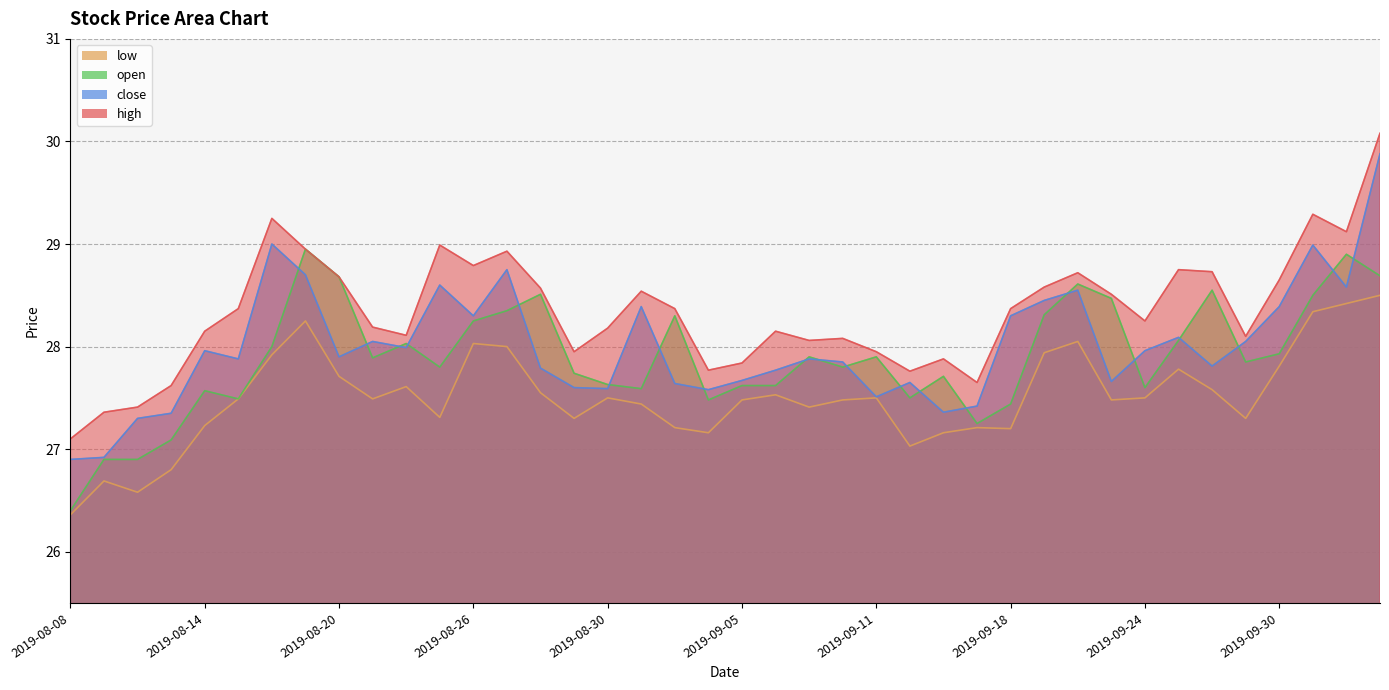

What is the approximate value of high at 2019-08-08?

27.1